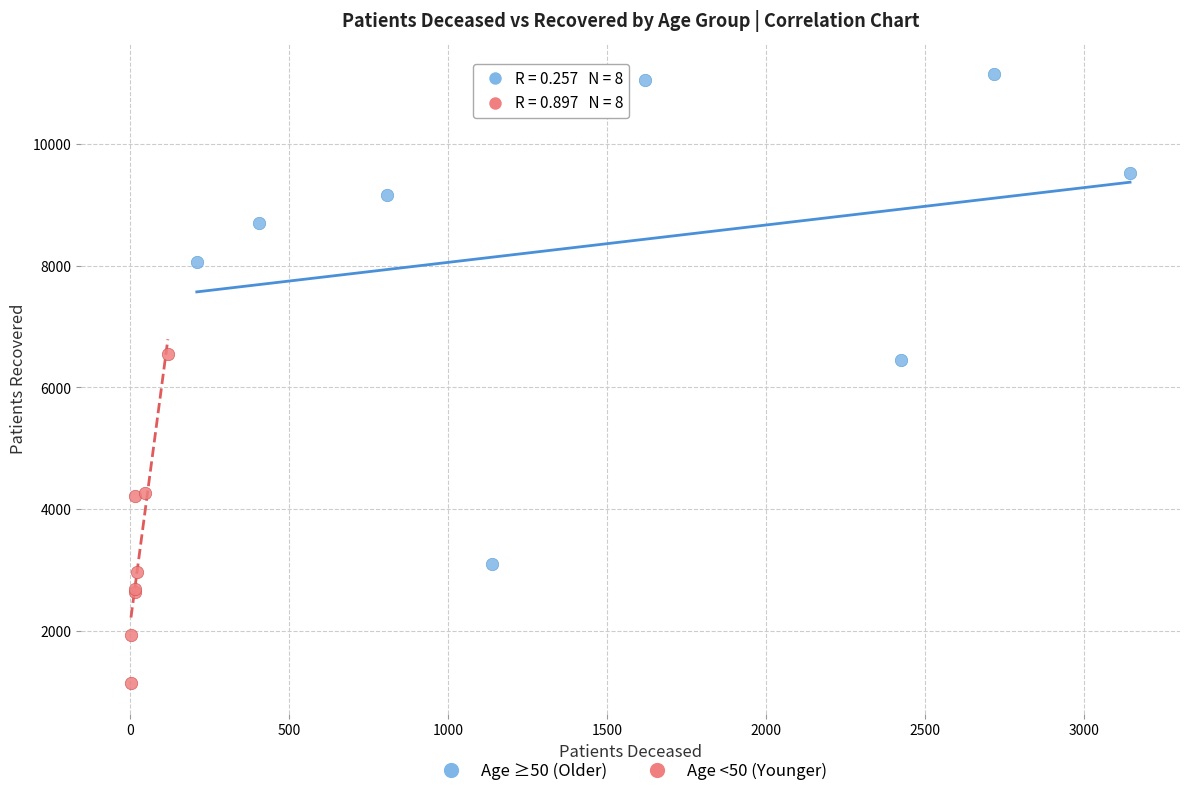

What are all the series names shown in the legend?

Age ≥50 (Older), Age <50 (Younger)